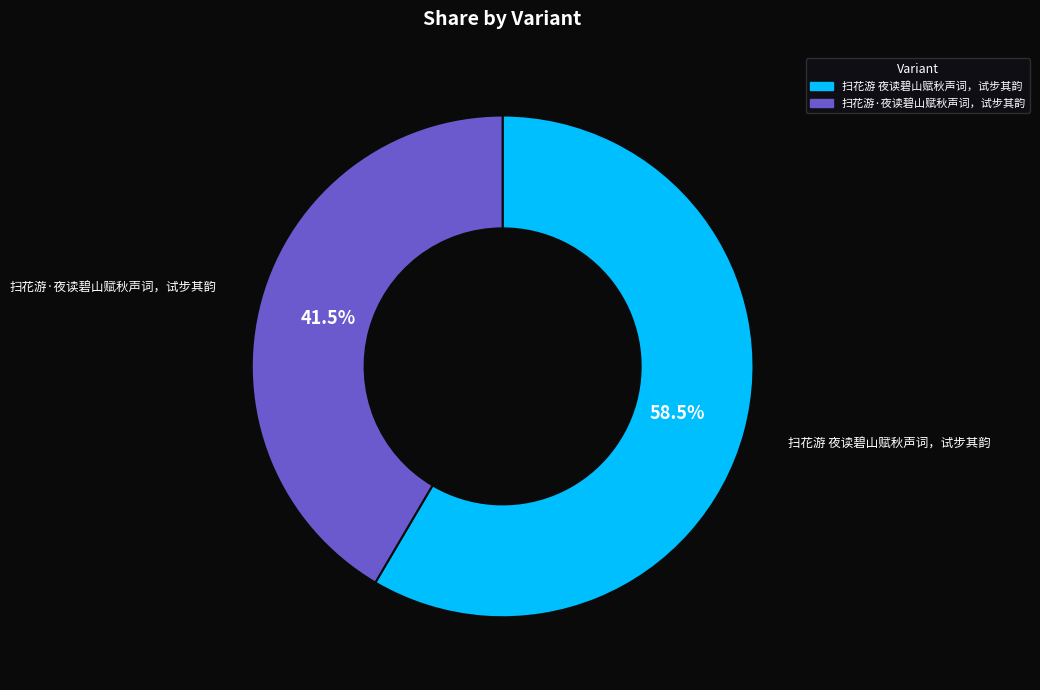

The 扫花游·夜读碧山赋秋声词，试步其韵 slice represents 27% of the pie. True or false?

False